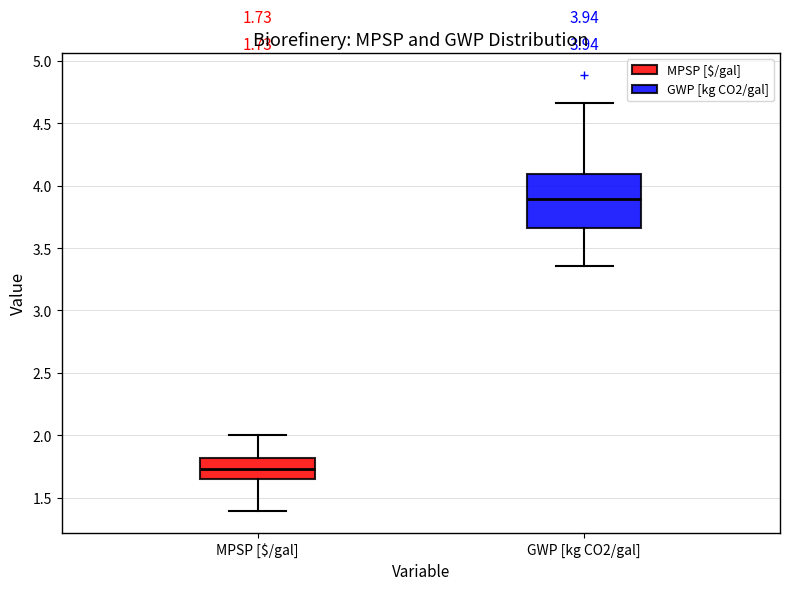

Which box has the lowest median line?

MPSP [$/gal]